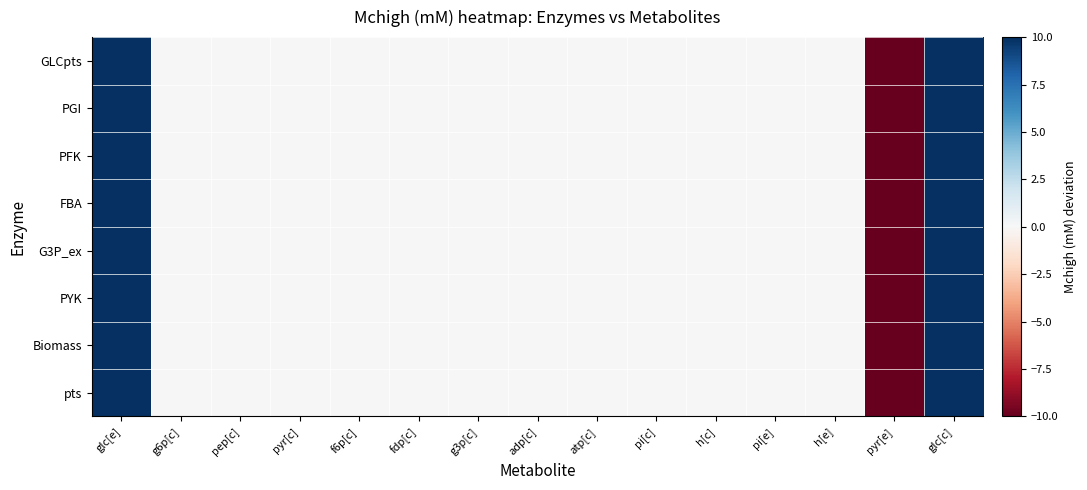

Reading right to left, list all the values displayed in this chart.

GLCpts: glc[c]=10	pyr[e]=-10	h[e]=0	pi[e]=0	h[c]=0	pi[c]=0	atp[c]=0	adp[c]=0	g3p[c]=0	fdp[c]=0	f6p[c]=0	pyr[c]=0	pep[c]=0	g6p[c]=0	glc[e]=10
PGI: glc[c]=10	pyr[e]=-10	h[e]=0	pi[e]=0	h[c]=0	pi[c]=0	atp[c]=0	adp[c]=0	g3p[c]=0	fdp[c]=0	f6p[c]=0	pyr[c]=0	pep[c]=0	g6p[c]=0	glc[e]=10
PFK: glc[c]=10	pyr[e]=-10	h[e]=0	pi[e]=0	h[c]=0	pi[c]=0	atp[c]=0	adp[c]=0	g3p[c]=0	fdp[c]=0	f6p[c]=0	pyr[c]=0	pep[c]=0	g6p[c]=0	glc[e]=10
FBA: glc[c]=10	pyr[e]=-10	h[e]=0	pi[e]=0	h[c]=0	pi[c]=0	atp[c]=0	adp[c]=0	g3p[c]=0	fdp[c]=0	f6p[c]=0	pyr[c]=0	pep[c]=0	g6p[c]=0	glc[e]=10
G3P_ex: glc[c]=10	pyr[e]=-10	h[e]=0	pi[e]=0	h[c]=0	pi[c]=0	atp[c]=0	adp[c]=0	g3p[c]=0	fdp[c]=0	f6p[c]=0	pyr[c]=0	pep[c]=0	g6p[c]=0	glc[e]=10
PYK: glc[c]=10	pyr[e]=-10	h[e]=0	pi[e]=0	h[c]=0	pi[c]=0	atp[c]=0	adp[c]=0	g3p[c]=0	fdp[c]=0	f6p[c]=0	pyr[c]=0	pep[c]=0	g6p[c]=0	glc[e]=10
Biomass: glc[c]=10	pyr[e]=-10	h[e]=0	pi[e]=0	h[c]=0	pi[c]=0	atp[c]=0	adp[c]=0	g3p[c]=0	fdp[c]=0	f6p[c]=0	pyr[c]=0	pep[c]=0	g6p[c]=0	glc[e]=10
pts: glc[c]=10	pyr[e]=-10	h[e]=0	pi[e]=0	h[c]=0	pi[c]=0	atp[c]=0	adp[c]=0	g3p[c]=0	fdp[c]=0	f6p[c]=0	pyr[c]=0	pep[c]=0	g6p[c]=0	glc[e]=10